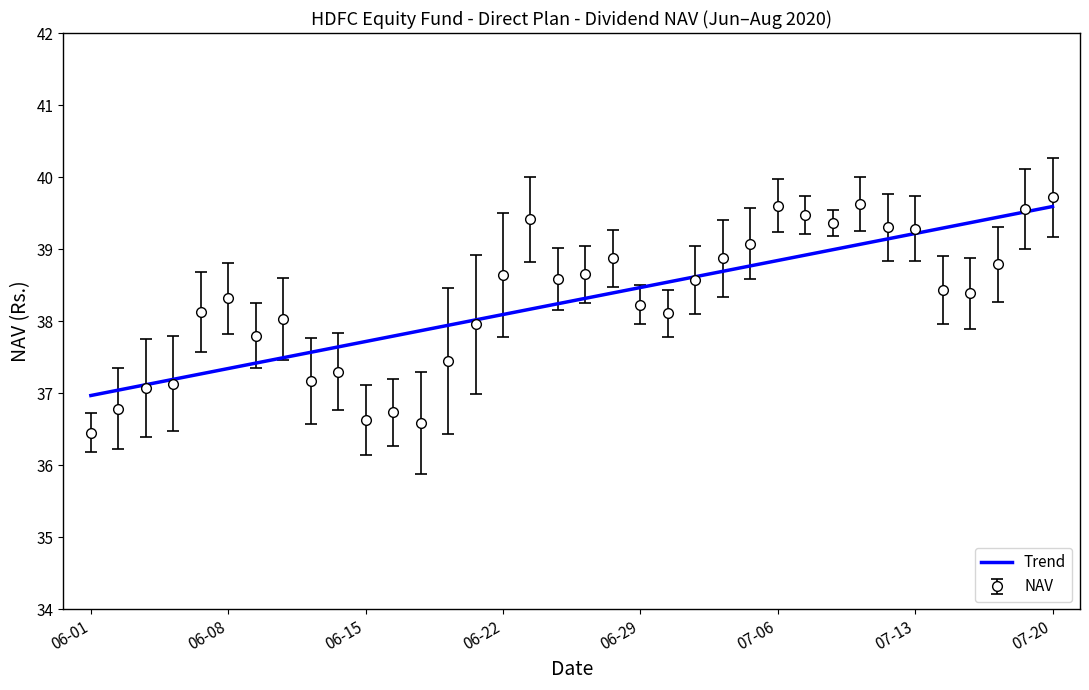

What is the maximum value shown in the chart?

39.7